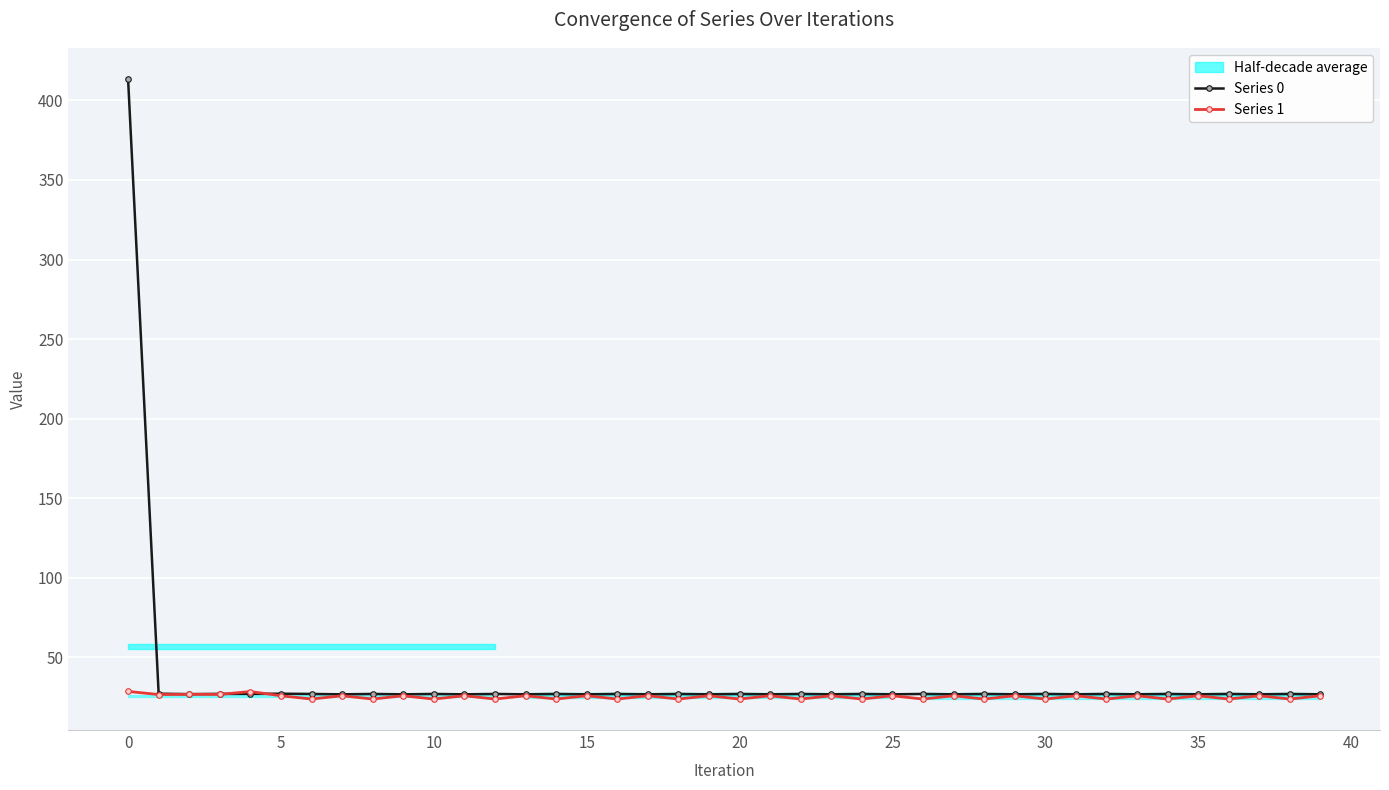

What is the value of the Series 1 point at the 30th from the left?

25.7